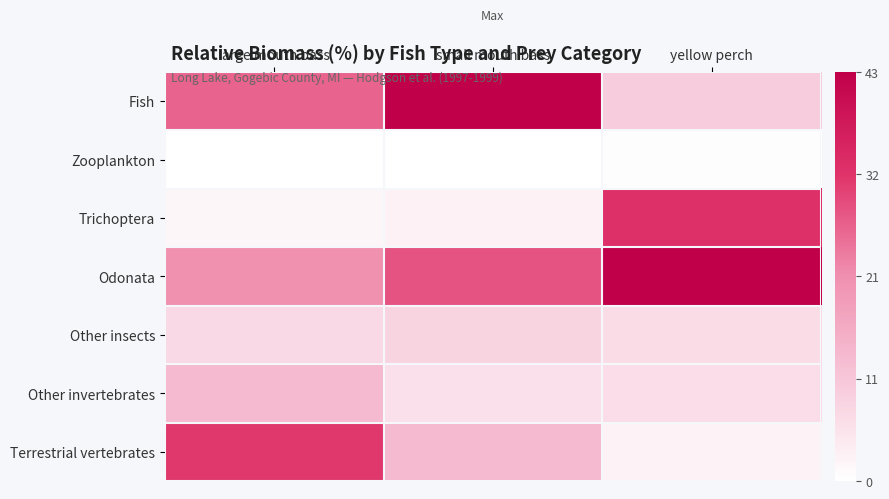

How many distinct data groups are displayed?

7